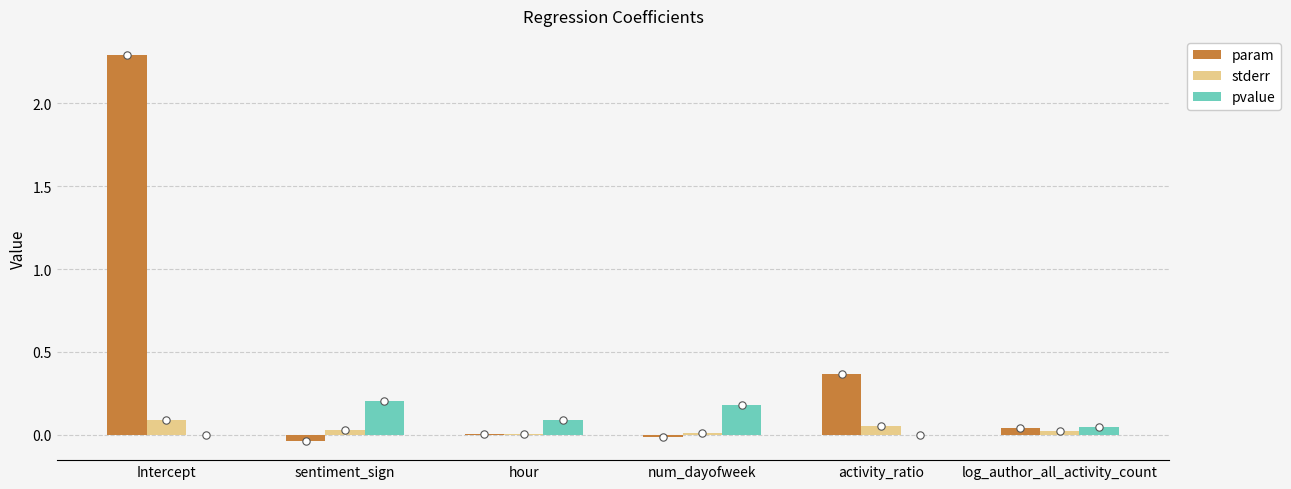

What are all the series names shown in the legend?

param, stderr, pvalue